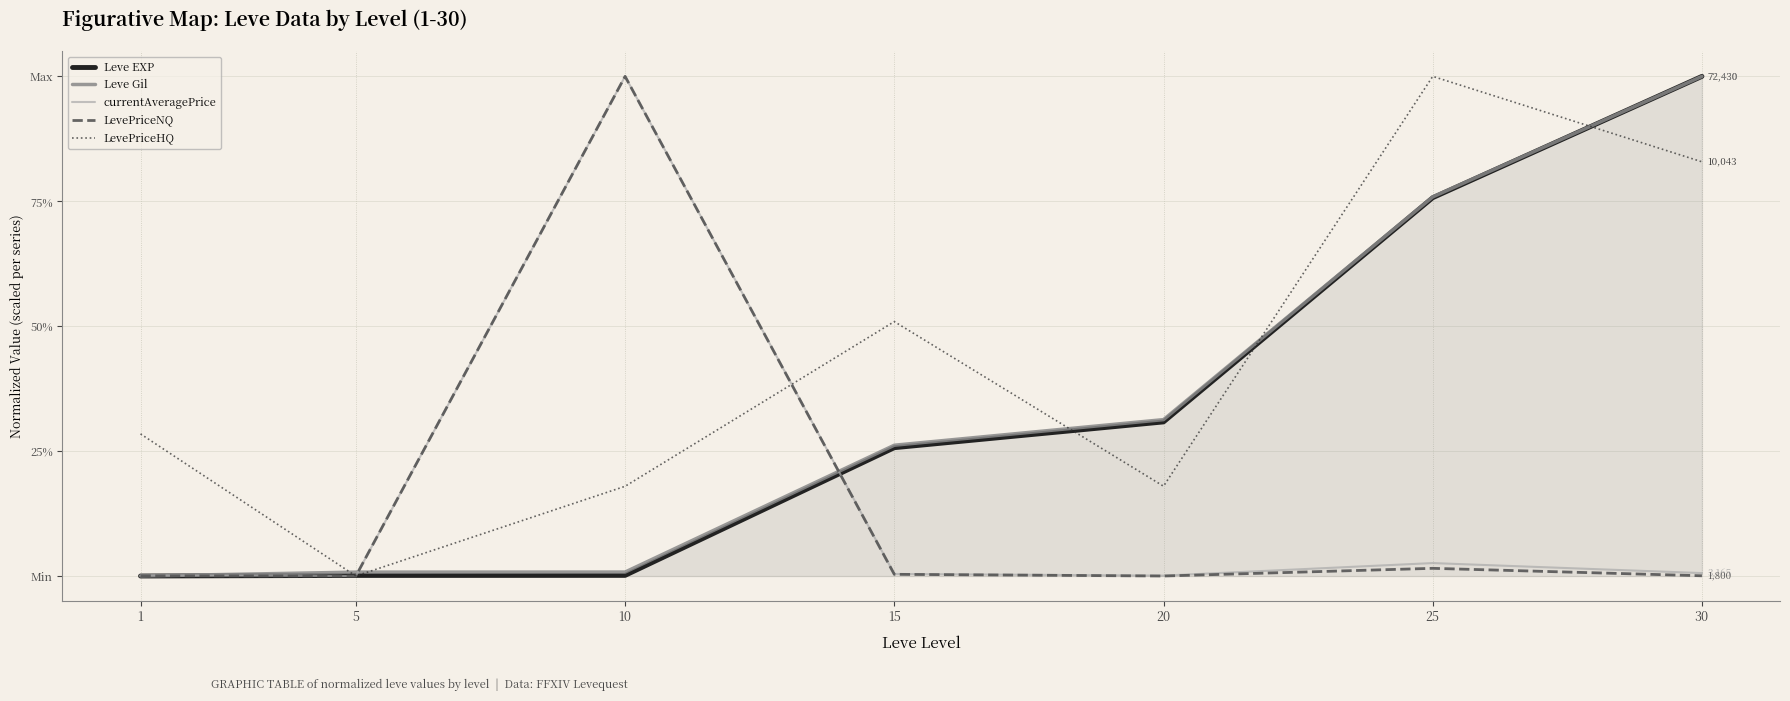

Which series has the widest spread of values?

Leve EXP